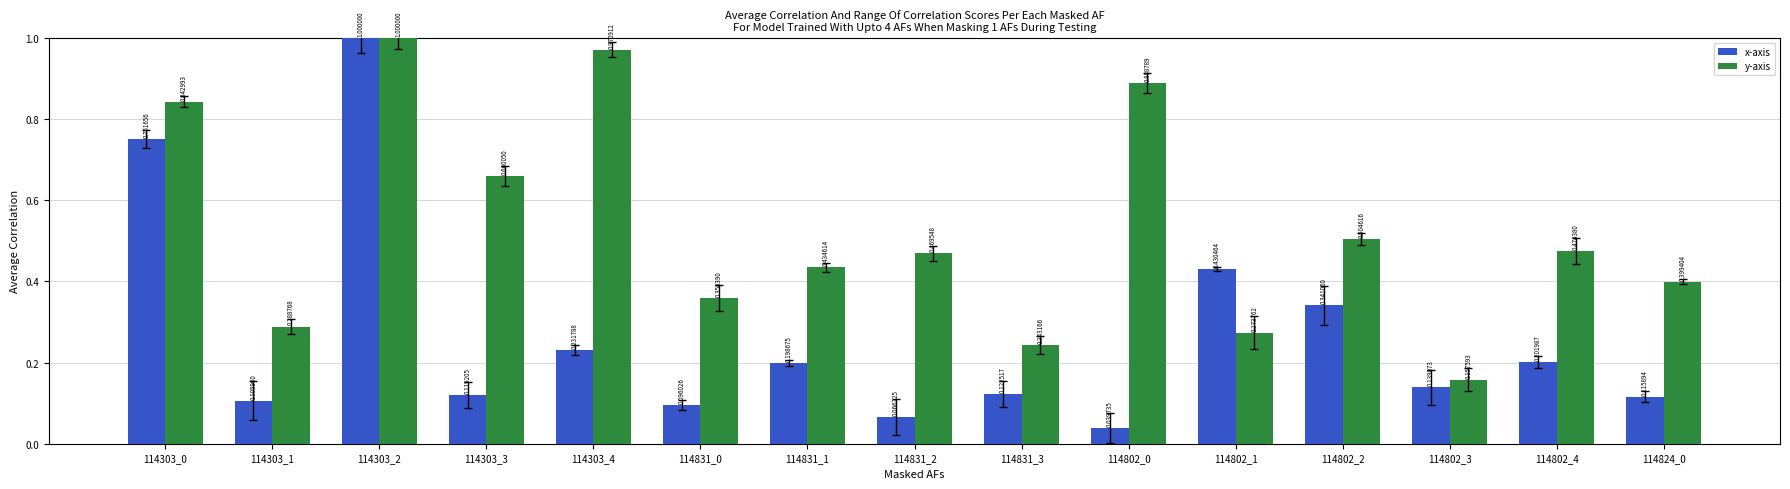

Rank the series by their average value, from lowest to highest.

x-axis, y-axis